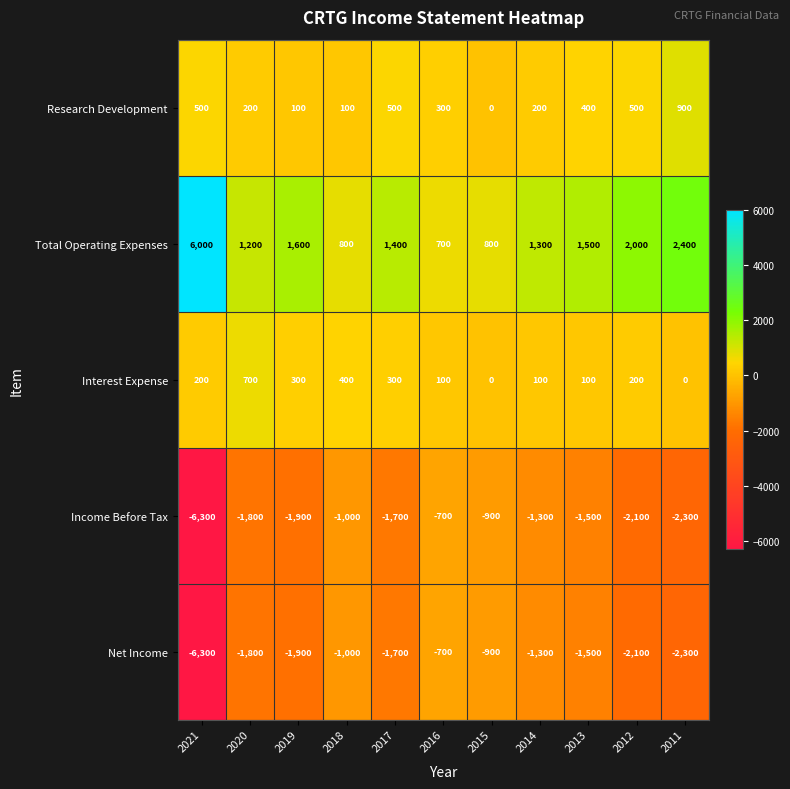

What is the maximum value shown in the chart?

6000